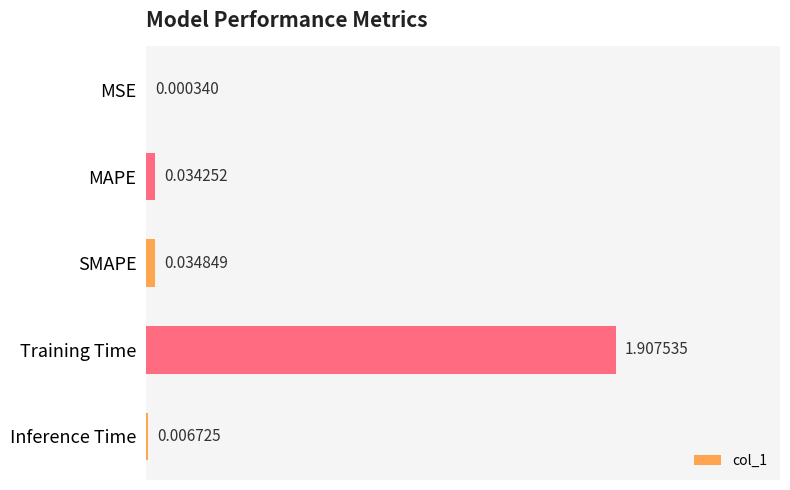

What is the sum of all values?

2.0